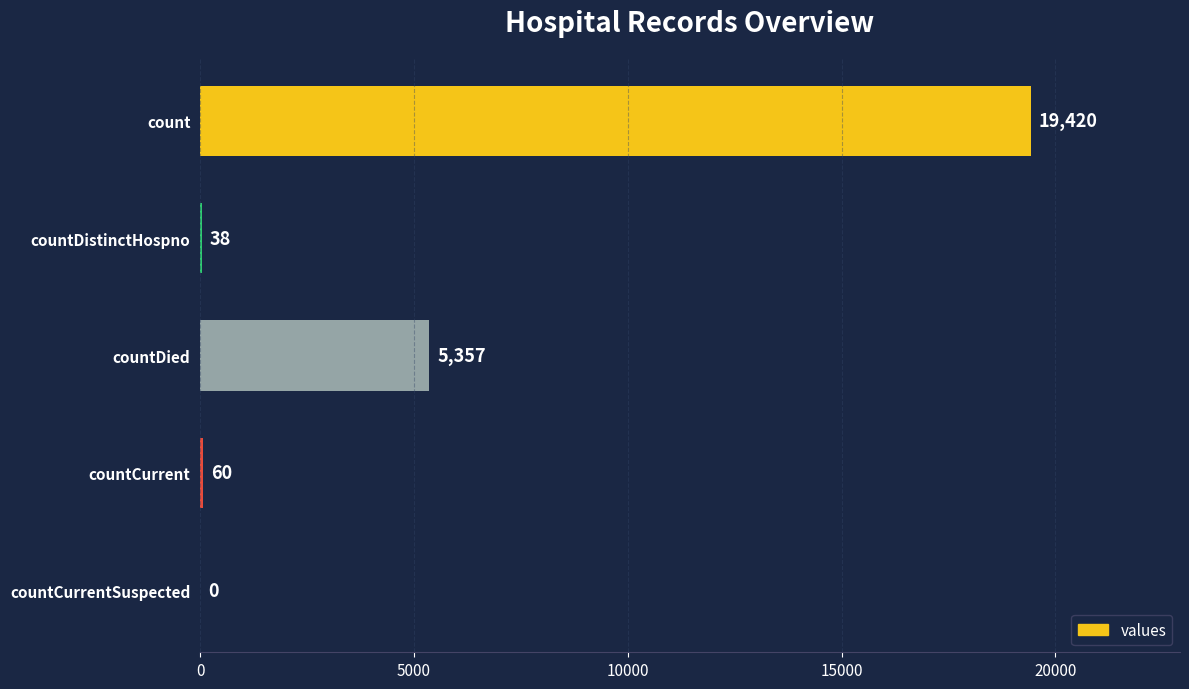

At which label is the value closest to 9710?

countDied